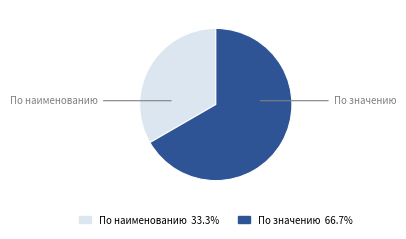

Which category has the smallest portion of the pie?

По наименованию